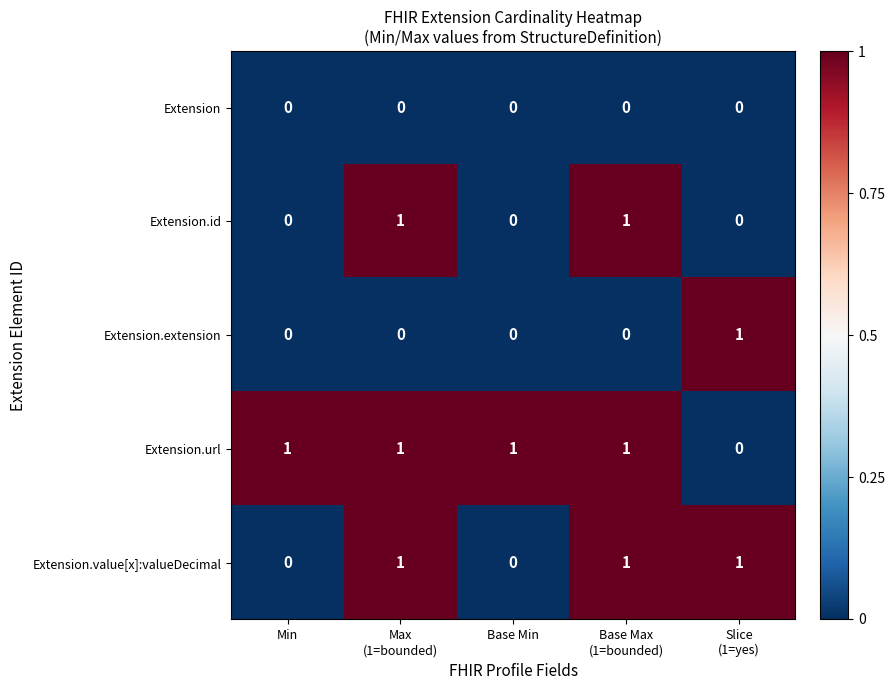

How many Extension.id values are between 0 and 1?

5